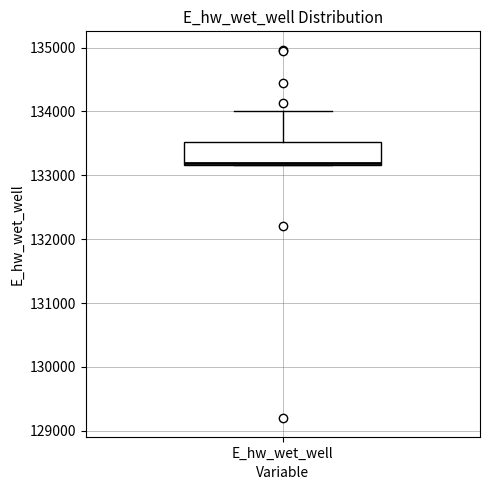

Where is the upper edge of the box for E_hw_wet_well on the y-axis? The values are not printed on the chart, so give them approximately, as read against the axis.

133500